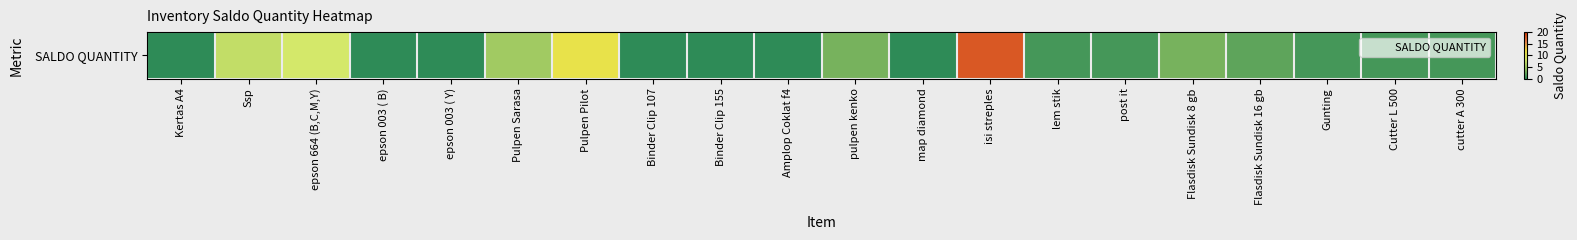

What is the greatest value displayed?

18